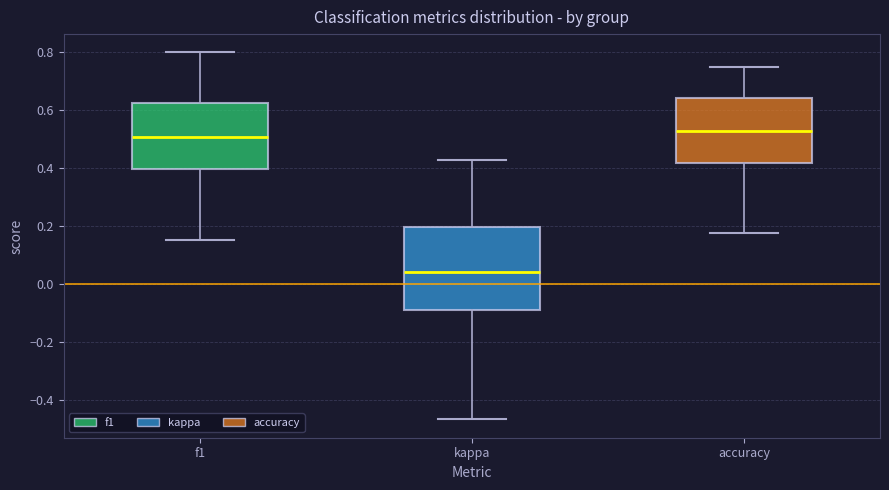

Reading left to right, transcribe this box plot: for each box, give where its median line is, the range the box spans, and where its two whiskers end, as read against the y-axis. The values are not printed on the chart, so give them approximately, as read against the axis.

f1: median 0.50, box 0.40 to 0.62, whiskers 0.16 to 0.80
kappa: median 0.04, box -0.08 to 0.20, whiskers -0.46 to 0.42
accuracy: median 0.52, box 0.42 to 0.64, whiskers 0.18 to 0.76